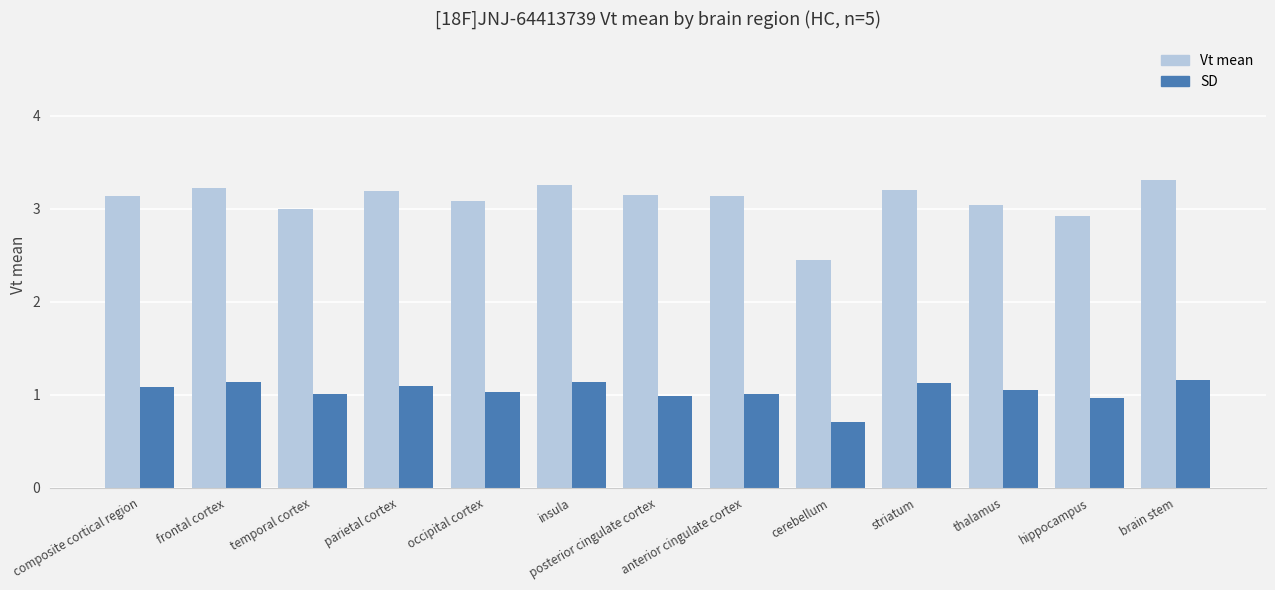

What is the value of the SD bar at the 13th from the left?

1.2